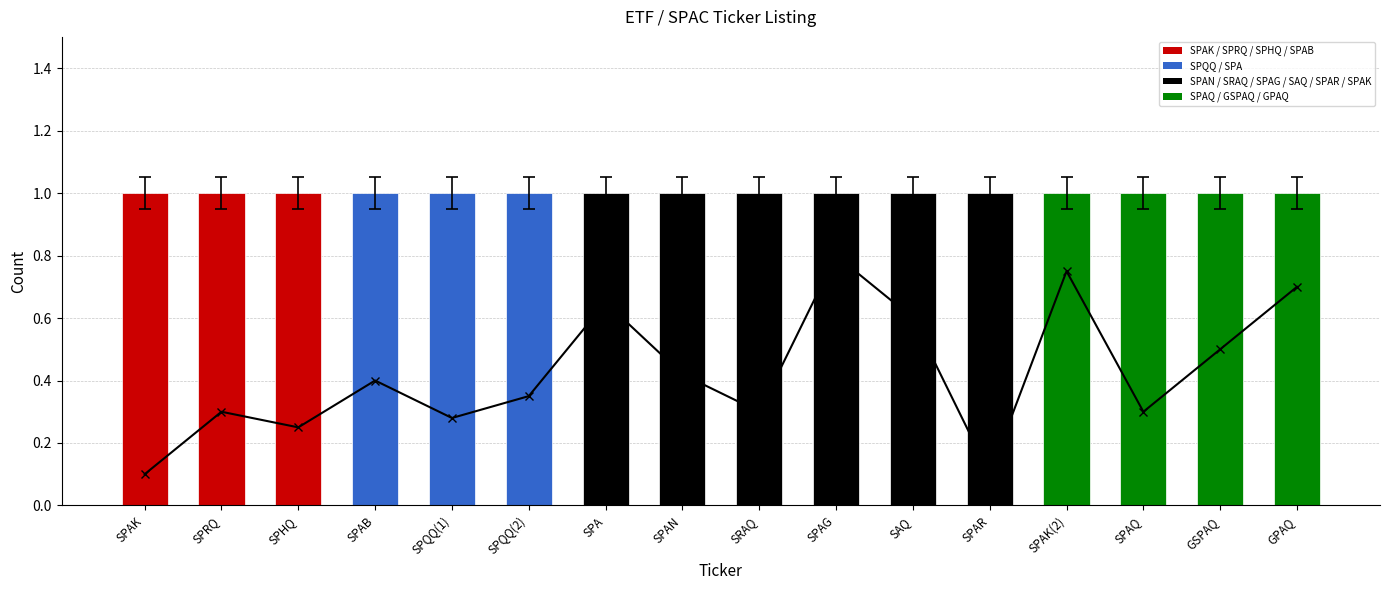

Does the chart contain stacked bars?

No